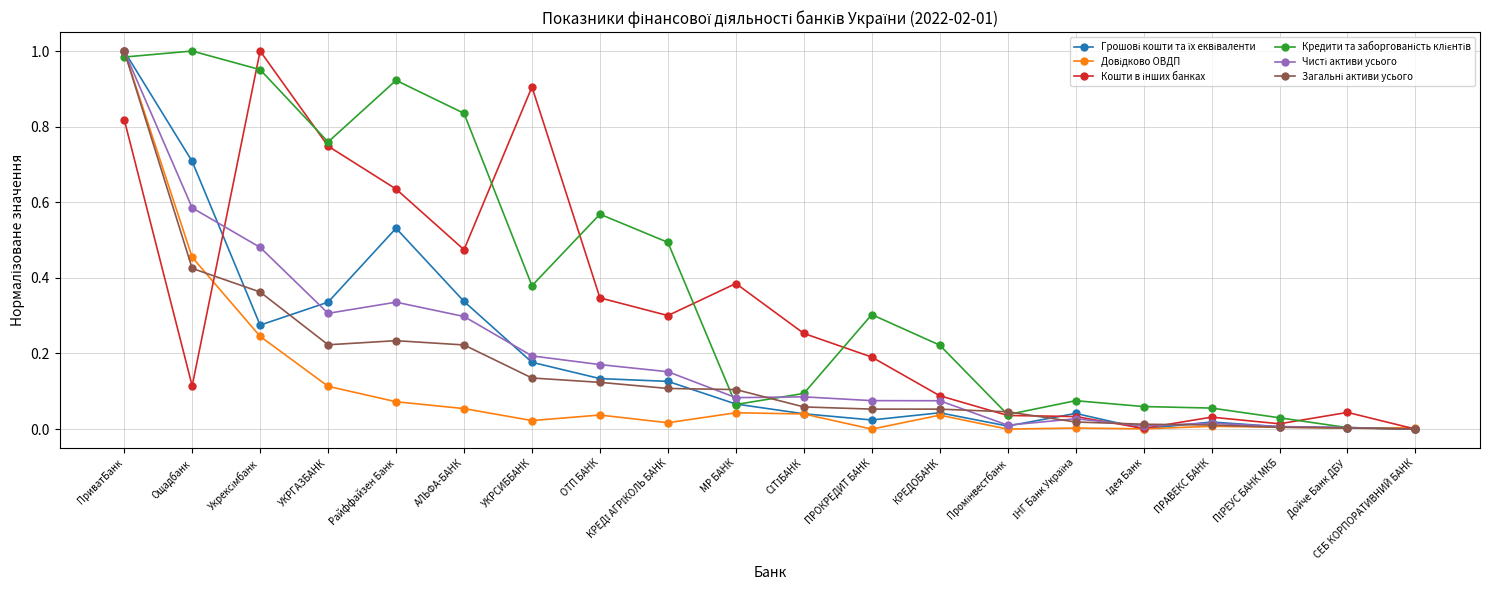

At which category is the sum across all series the highest?

ПриватБанк